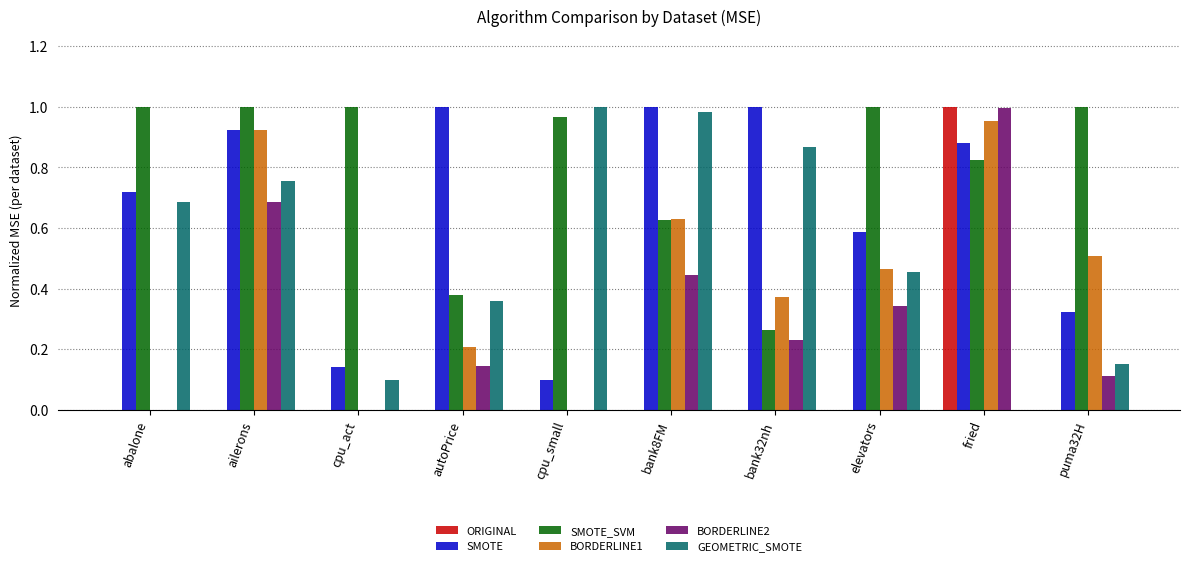

The BORDERLINE2 series shows 0.2 at autoPrice. True or false?

False